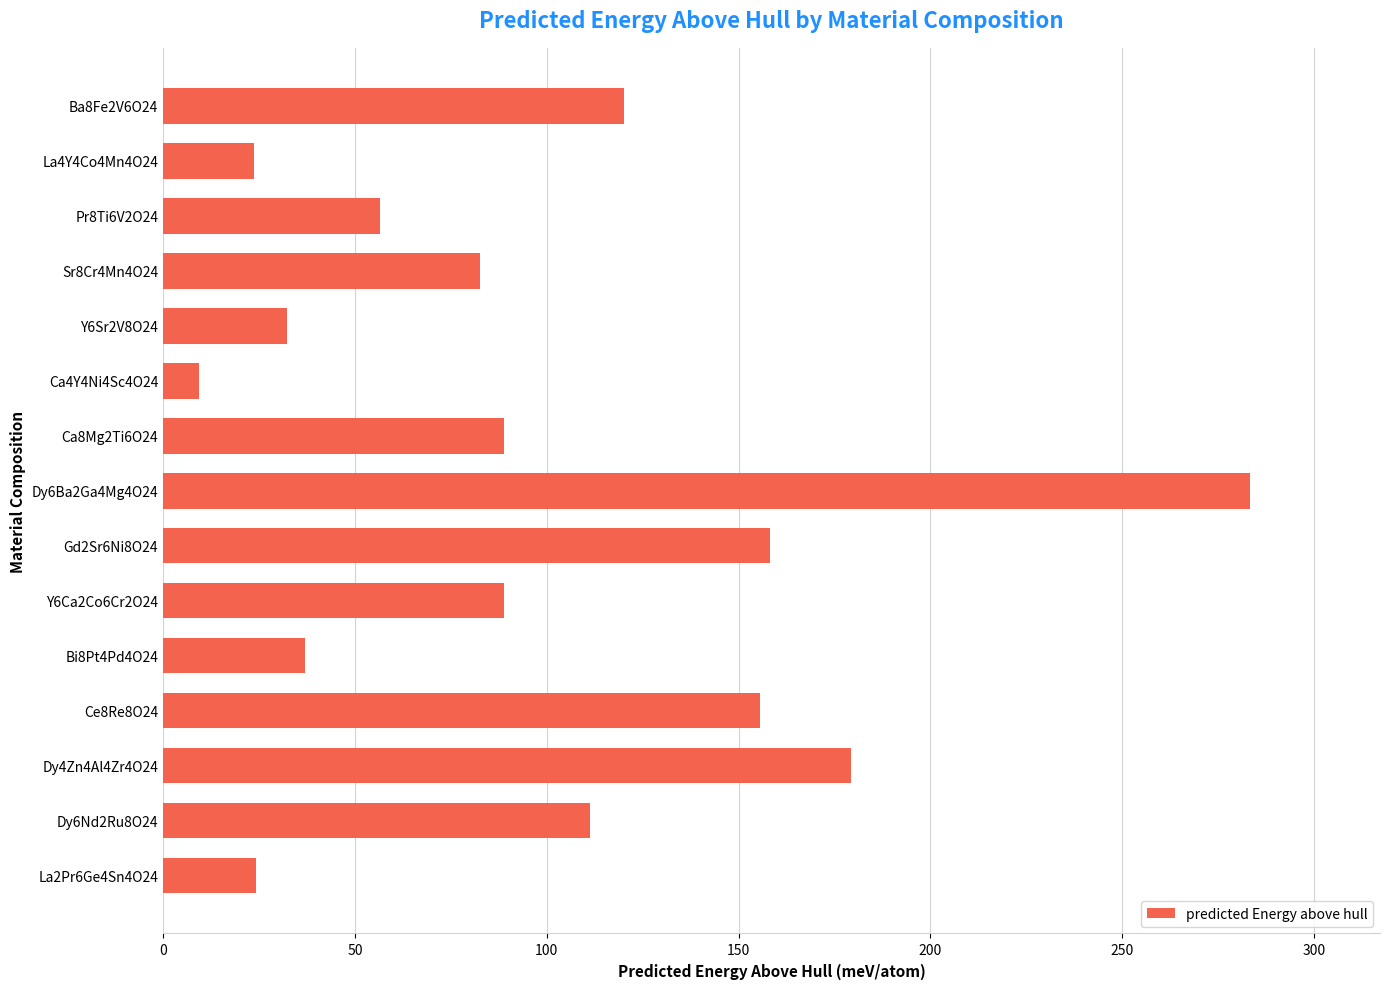

The chart shows a value of 179.3 at Dy4Zn4Al4Zr4O24. True or false?

True